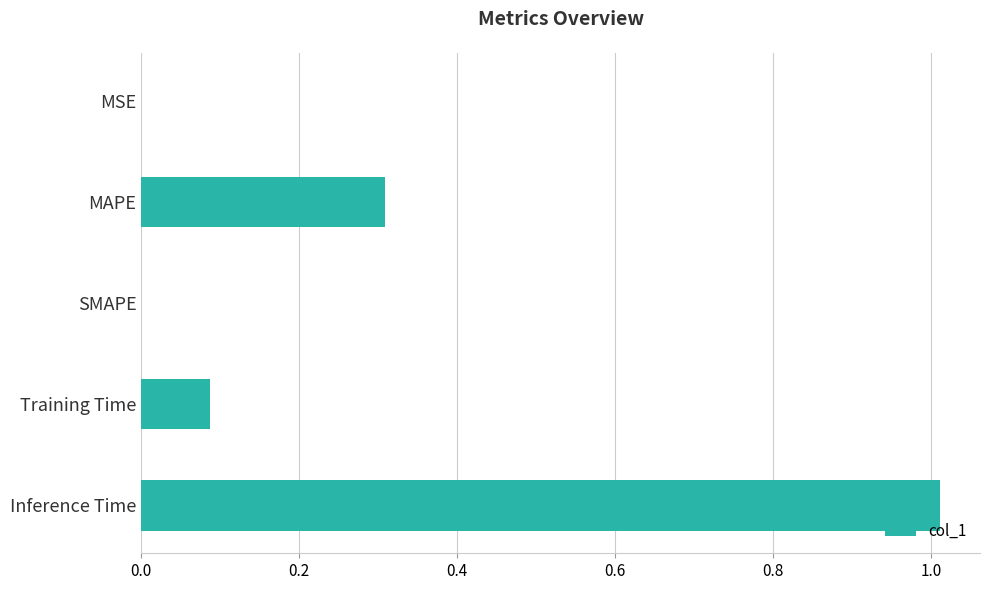

The chart shows a value of 0.0 at SMAPE. True or false?

True